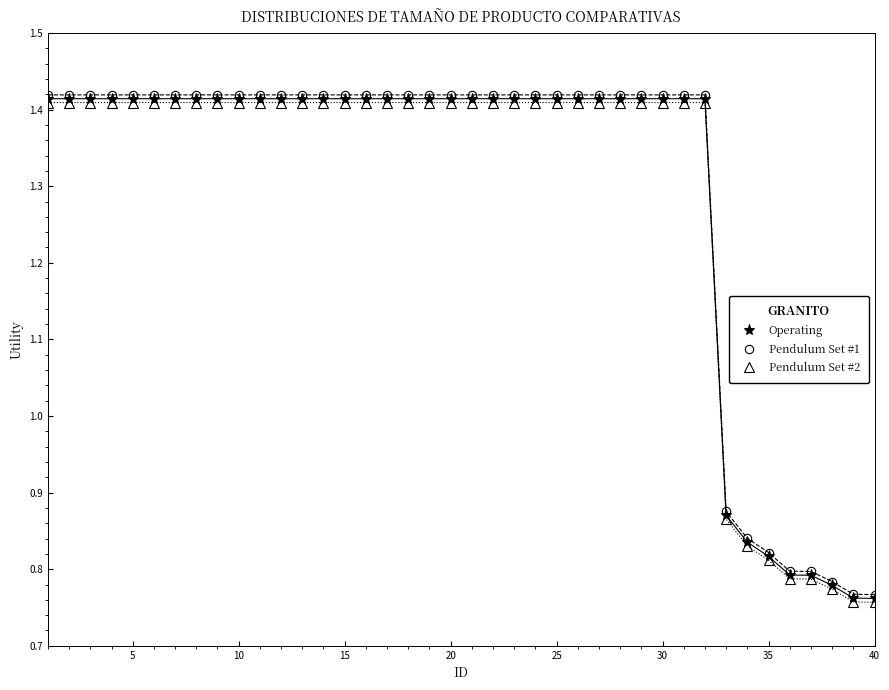

Count the Pendulum Set #2 values in the range 1 to 2.

32